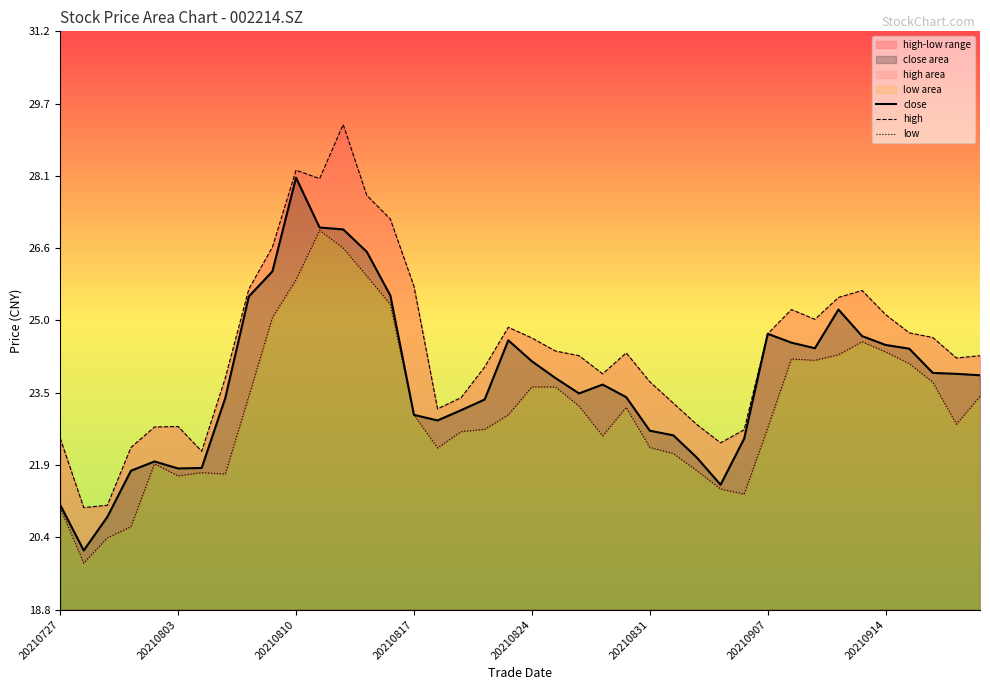

True or false: high and low cross at least once.

False